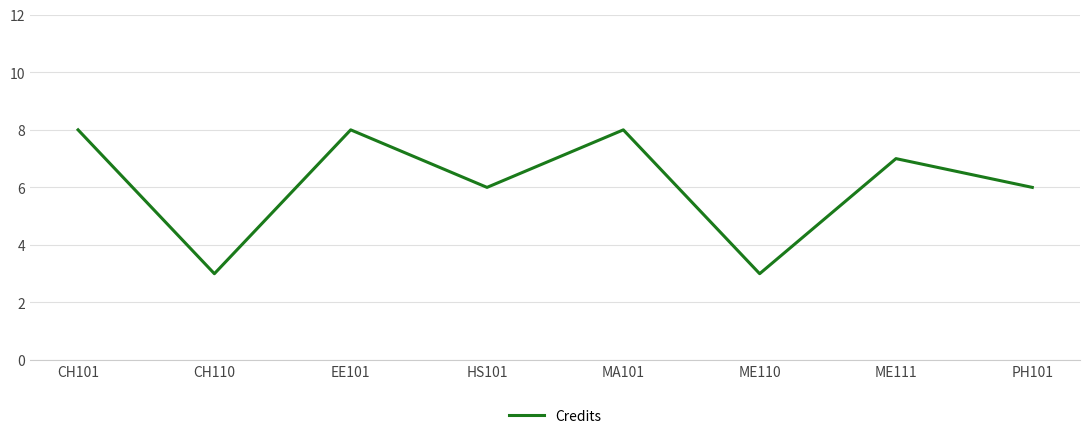

True or false: the data shows 6 at PH101.

True